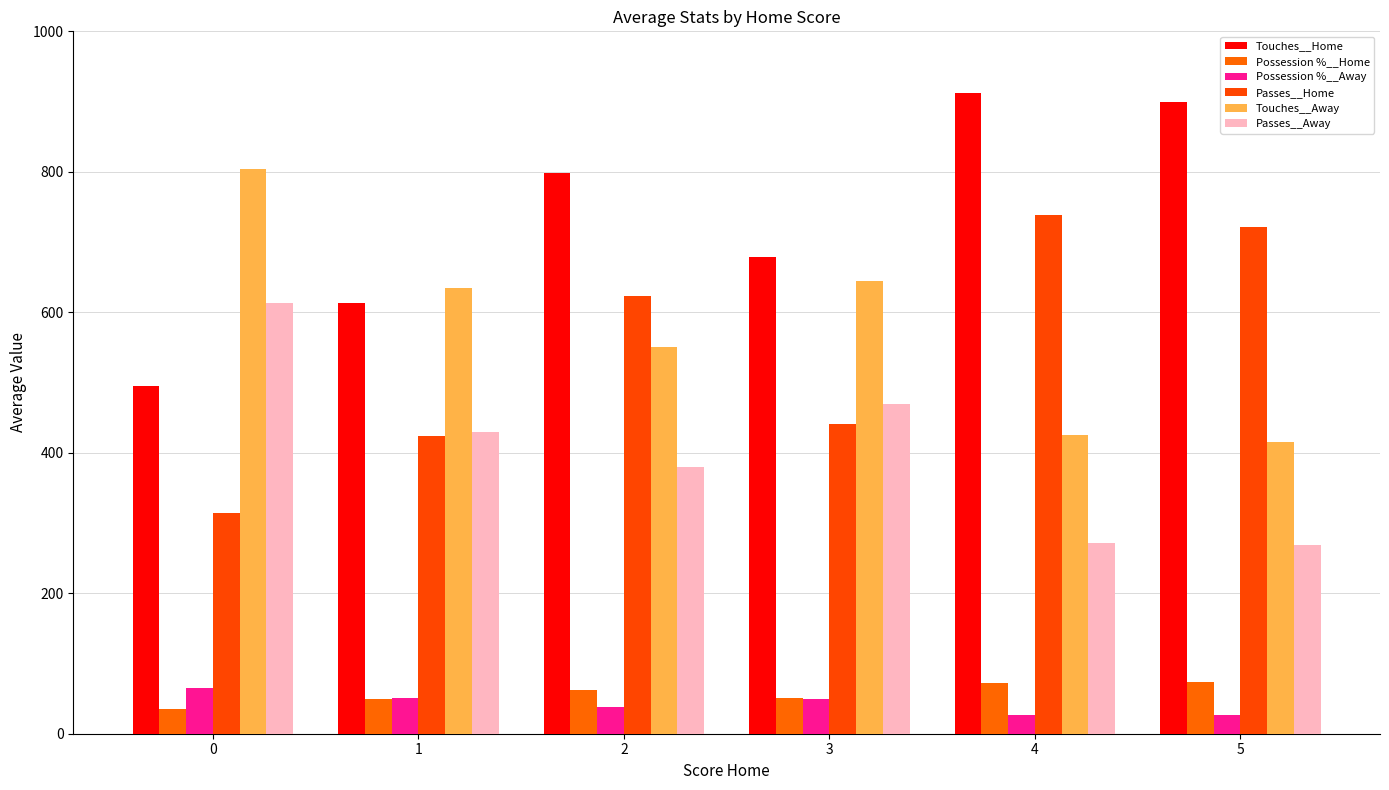

What is the spread (max minus min) of values at 5?

873.1